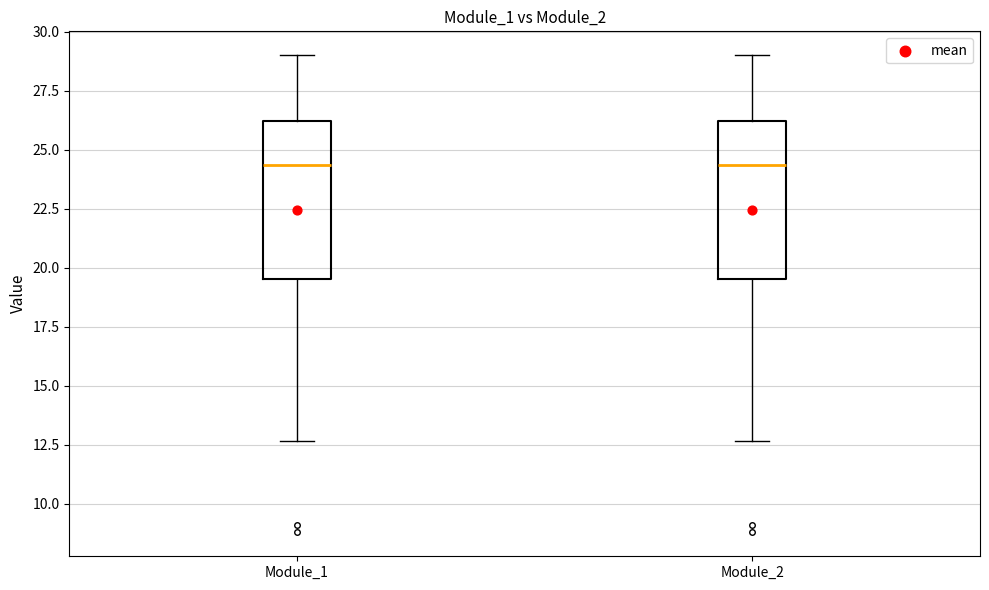

Reading left to right, read every box against the y-axis: the position of its median line, the range the box covers, and the ends of its whiskers. The values are not printed on the chart, so give them approximately, as read against the axis.

Module_1: median 24.5, box 19.5 to 26.0, whiskers 12.5 to 29.0
Module_2: median 24.5, box 19.5 to 26.0, whiskers 12.5 to 29.0